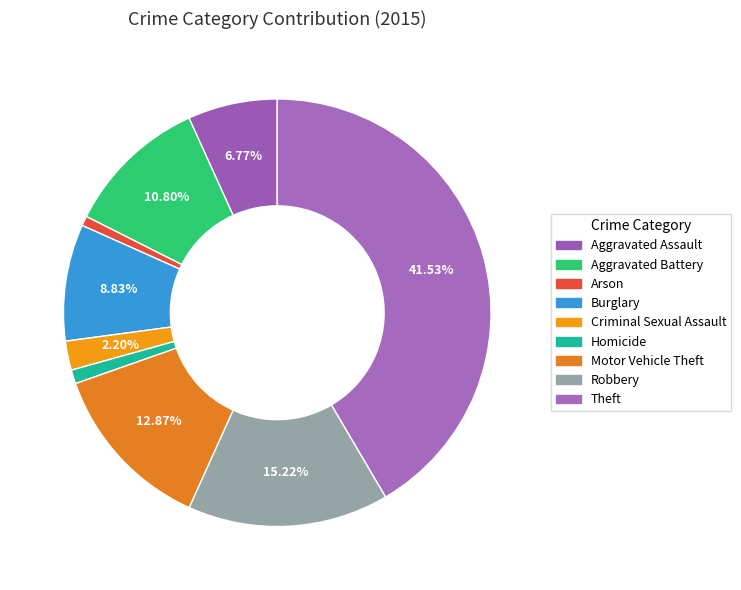

The Arson slice represents 1% of the pie. True or false?

True